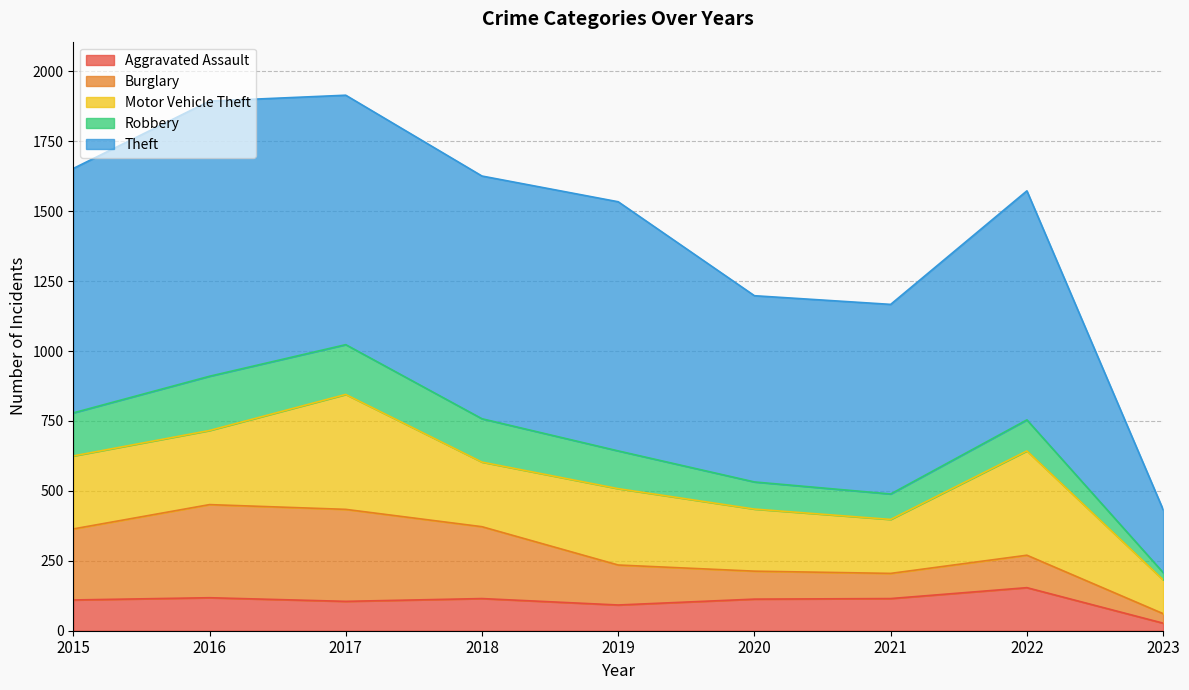

Does the chart have visible grid lines?

Yes